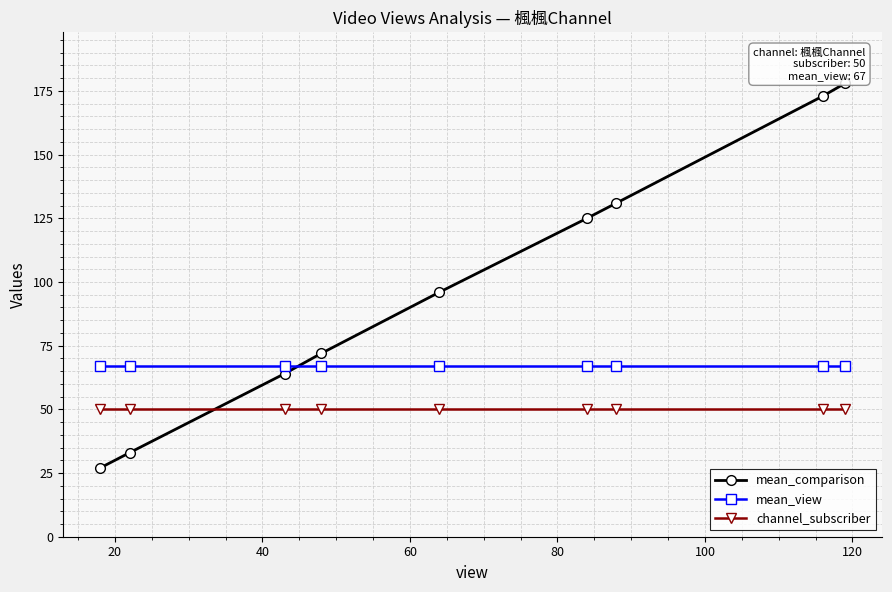

At how many categories does at least one series exceed 86?

5